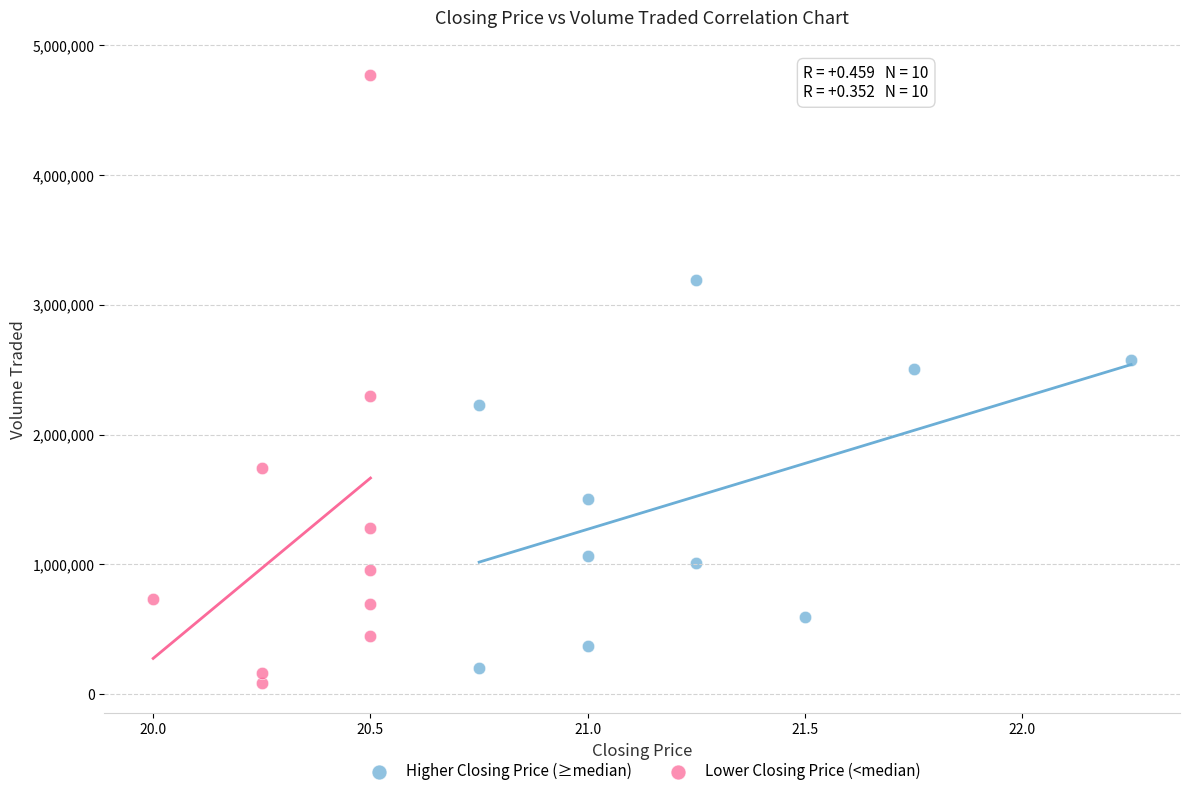

Which series reaches the maximum Y coordinate?

Lower Closing Price (<median)